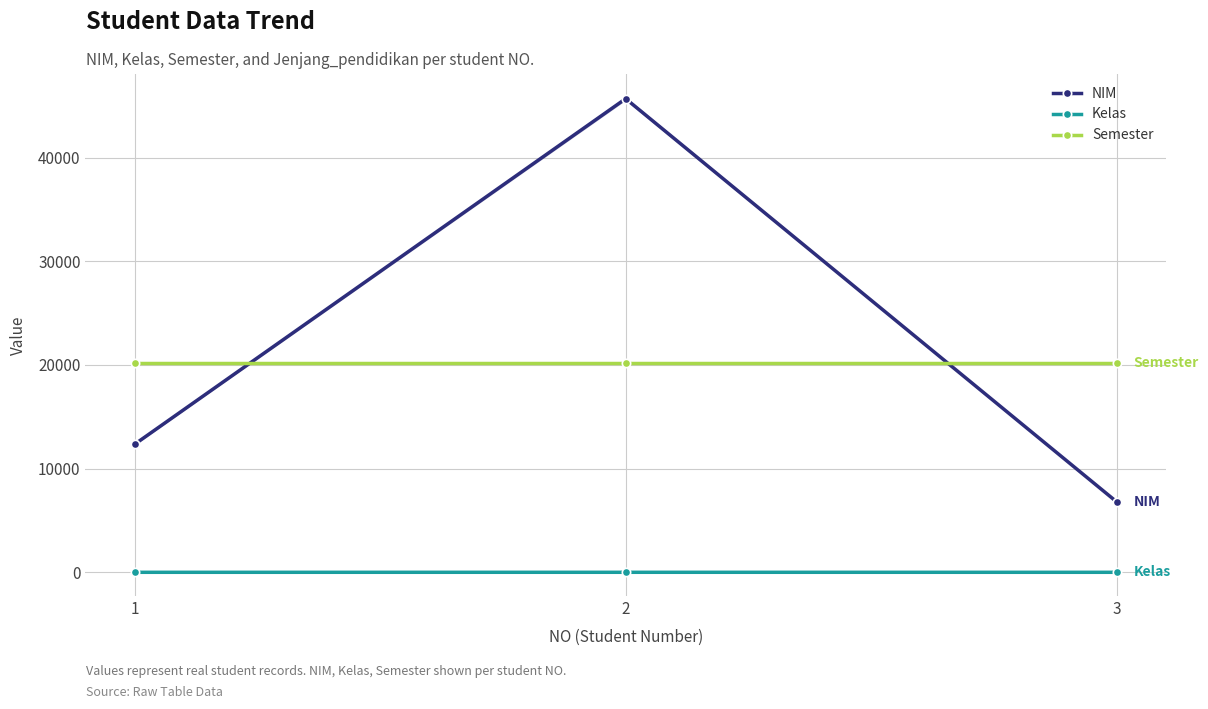

How many lines are shown in the chart?

3